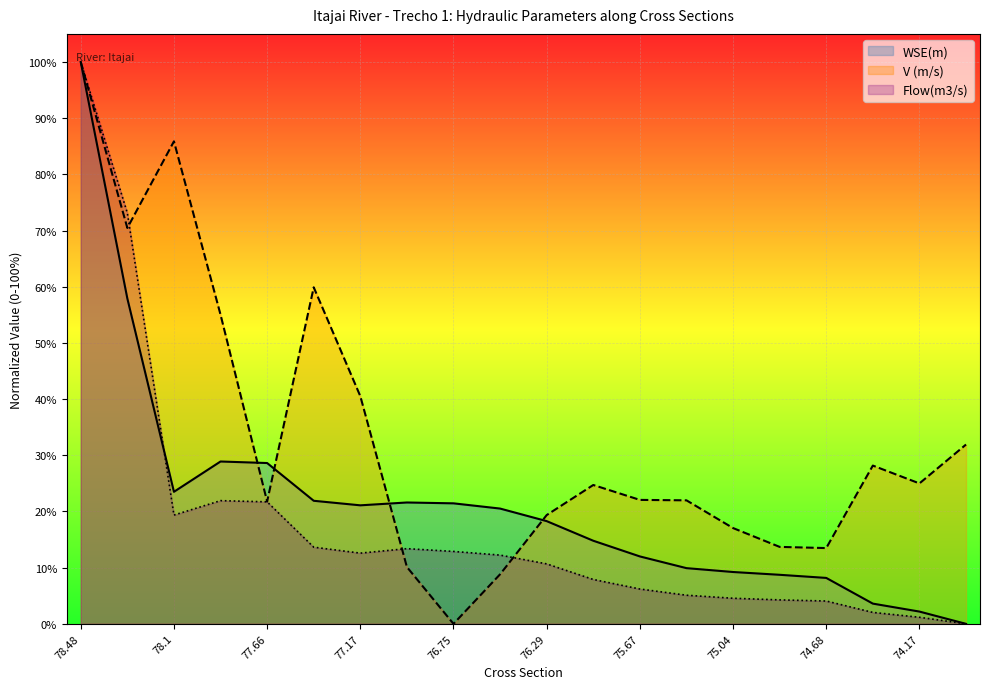

What are all the series names shown in the legend?

WSE(m), V (m/s), Flow(m3/s)